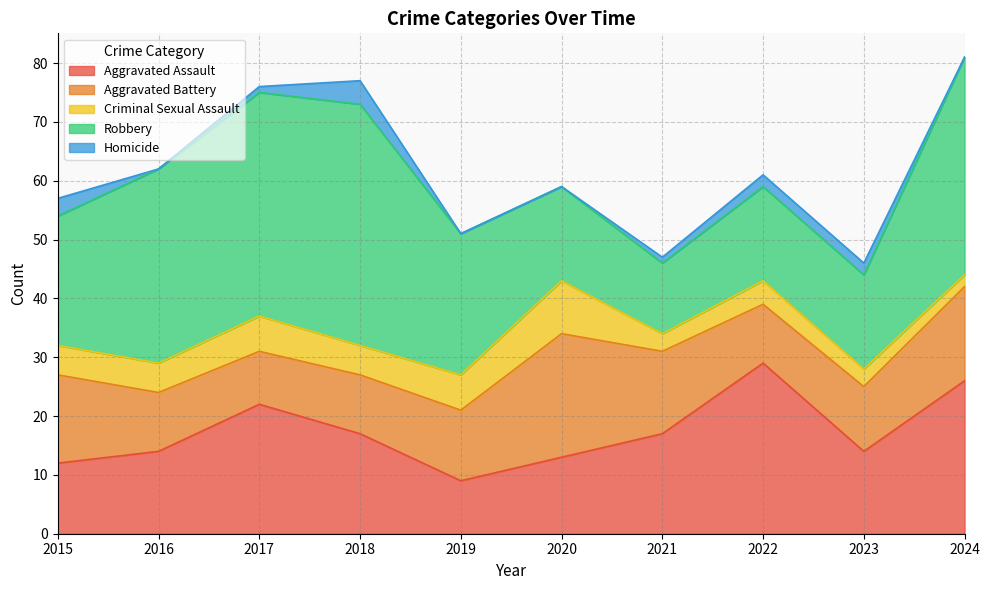

Reading right to left, what are all the values shown in this chart?

Aggravated Assault: 2024=26	2023=14	2022=29	2021=17	2020=13	2019=9	2018=17	2017=22	2016=14	2015=12
Aggravated Battery: 2024=16	2023=11	2022=10	2021=14	2020=21	2019=12	2018=10	2017=9	2016=10	2015=15
Criminal Sexual Assault: 2024=2	2023=3	2022=4	2021=3	2020=9	2019=6	2018=5	2017=6	2016=5	2015=5
Robbery: 2024=37	2023=16	2022=16	2021=12	2020=16	2019=24	2018=41	2017=38	2016=33	2015=22
Homicide: 2024=0	2023=2	2022=2	2021=1	2020=0	2019=0	2018=4	2017=1	2016=0	2015=3